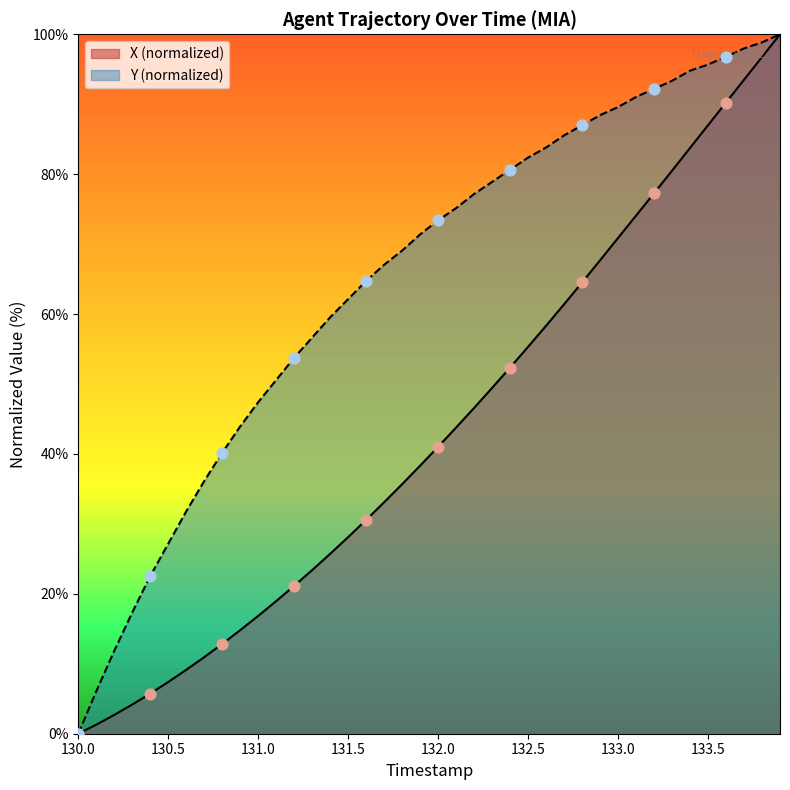

At how many categories does at least one series exceed 73?

20